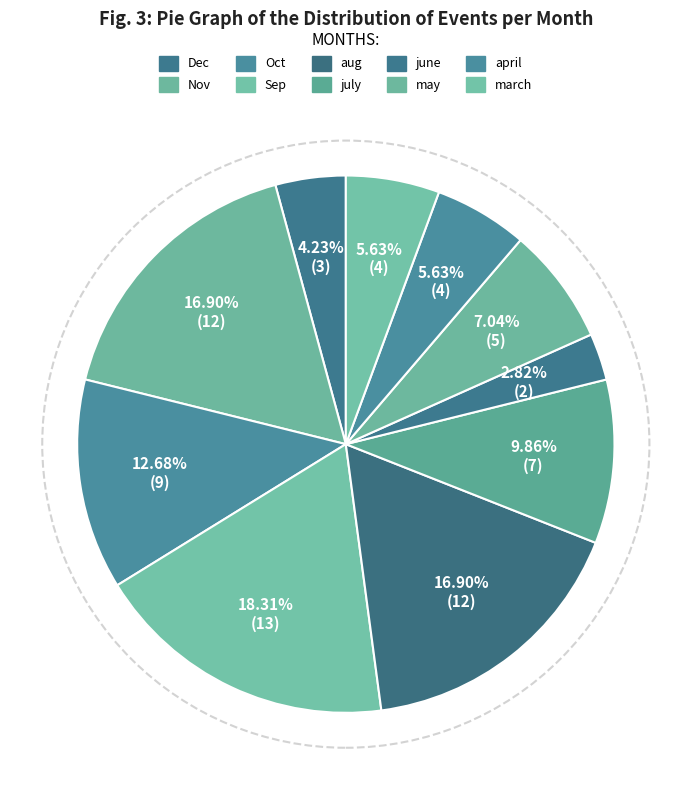

How many slices are in this pie chart?

10